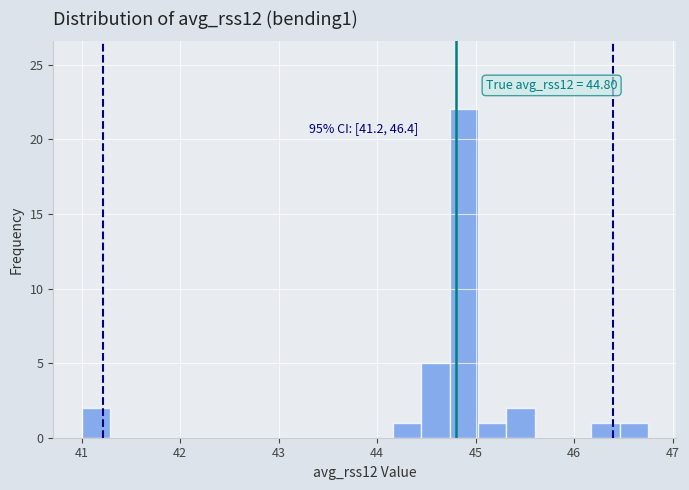

Around what value on the x-axis is the tallest bar? Give the approximate position of its centre, as read against the axis.

44.9